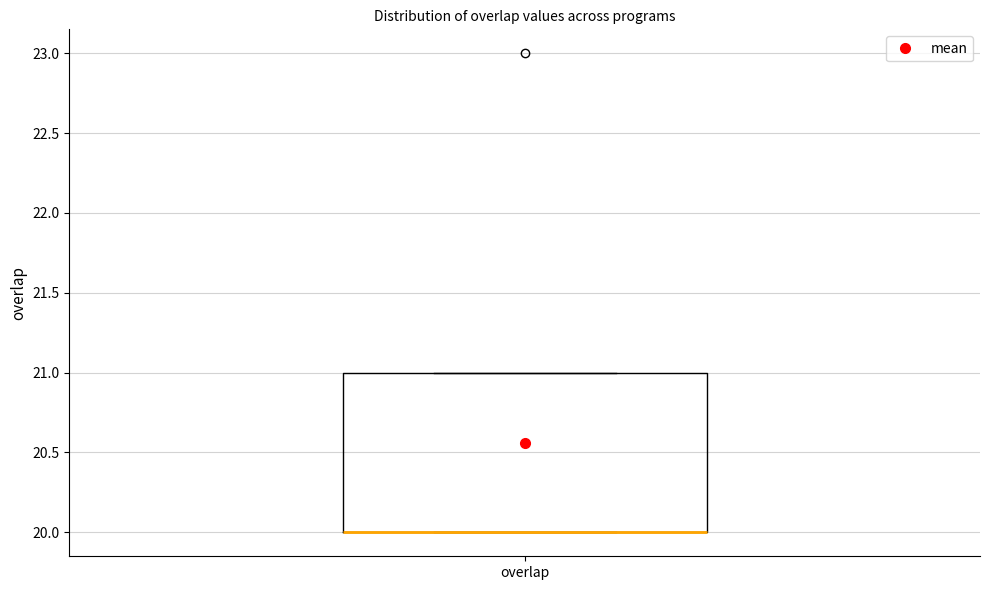

Read this box plot against the y-axis: the position of the median line, the range covered by the box, and the ends of both whiskers. The values are not printed on the chart, so give them approximately, as read against the axis.

median 20 (drawn on the box's lower edge), box 20 to 21, whiskers 20 to 21